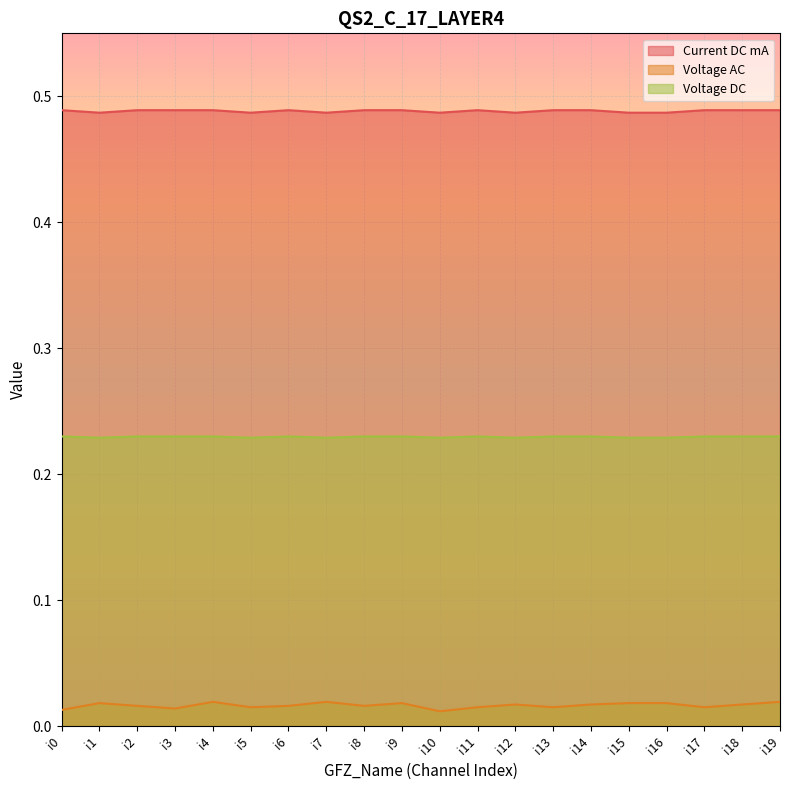

What is the value of the Current DC mA point at the 2nd from the left?

0.5